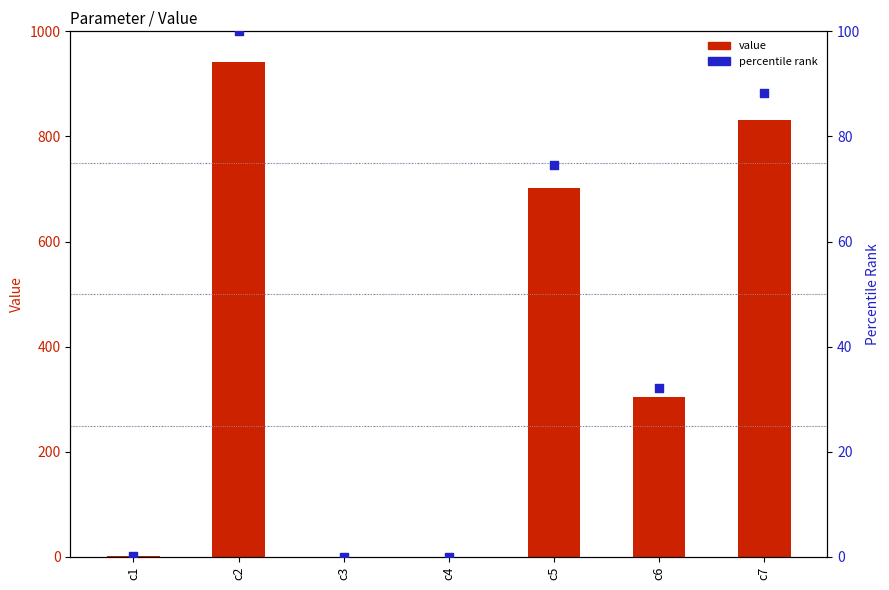

Is the value of Value at c7 greater than the value of Percentile rank at c3?

Yes